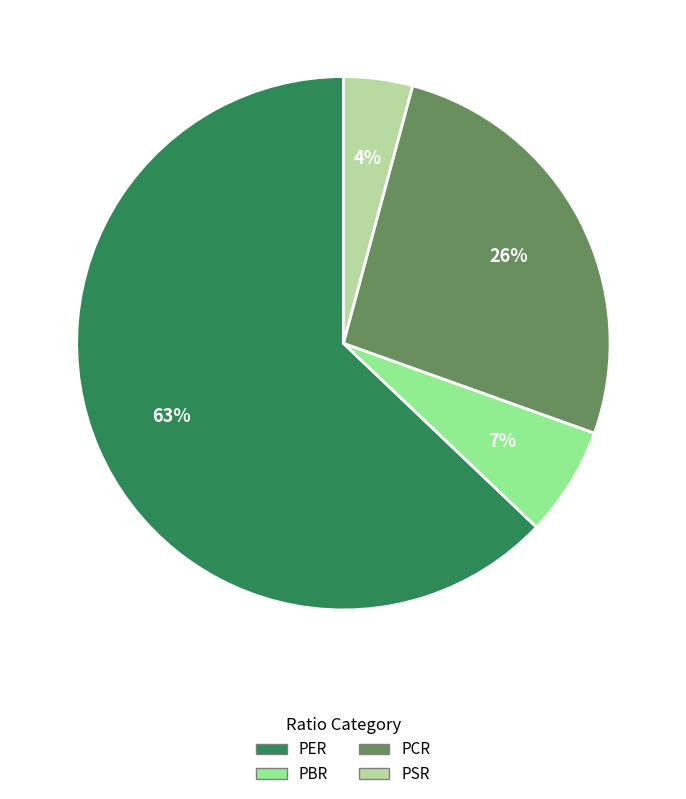

Is PSR the majority of the pie?

No